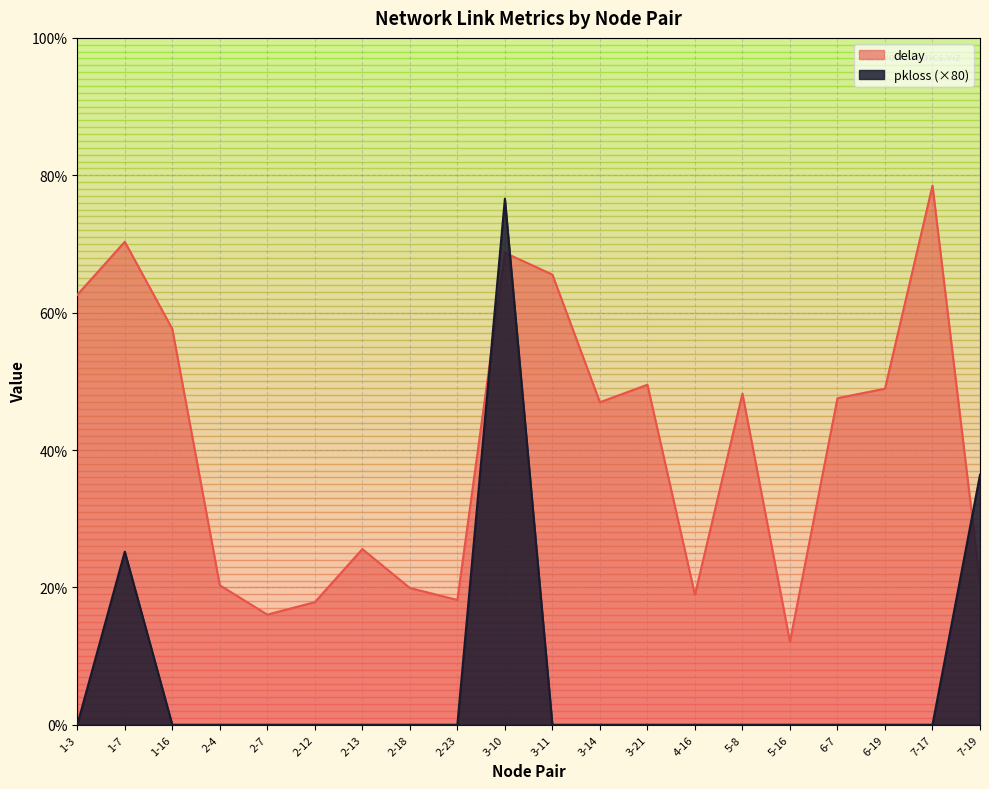

How many intersections are there between pkloss and delay?

3